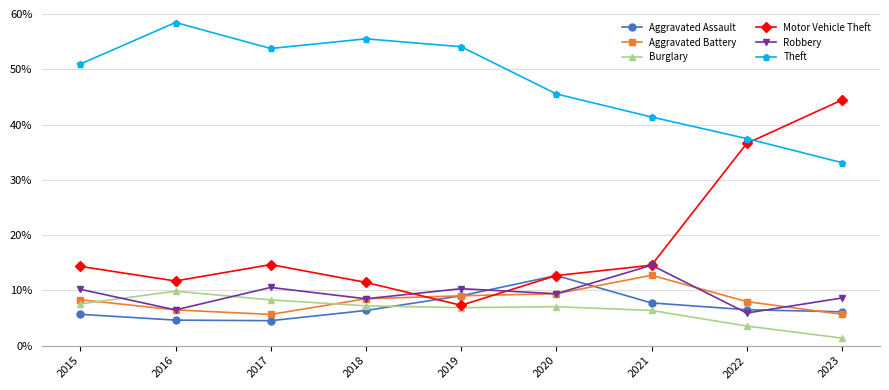

True or false: Theft has more than 2 interior local peaks.

False